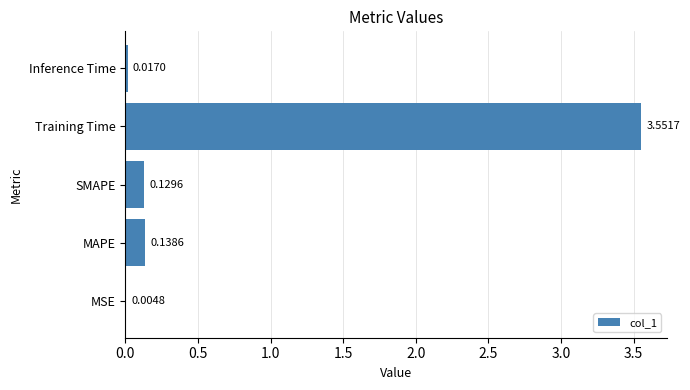

Where is the data nearest to the value 1?

MAPE